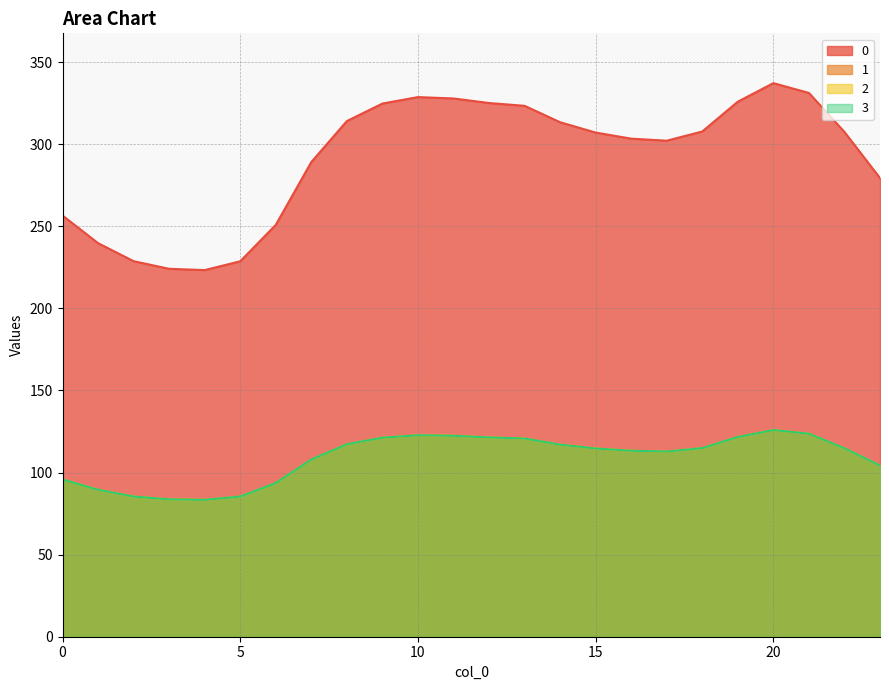

What is the value of the 0 point at the 20th from the left?

325.9